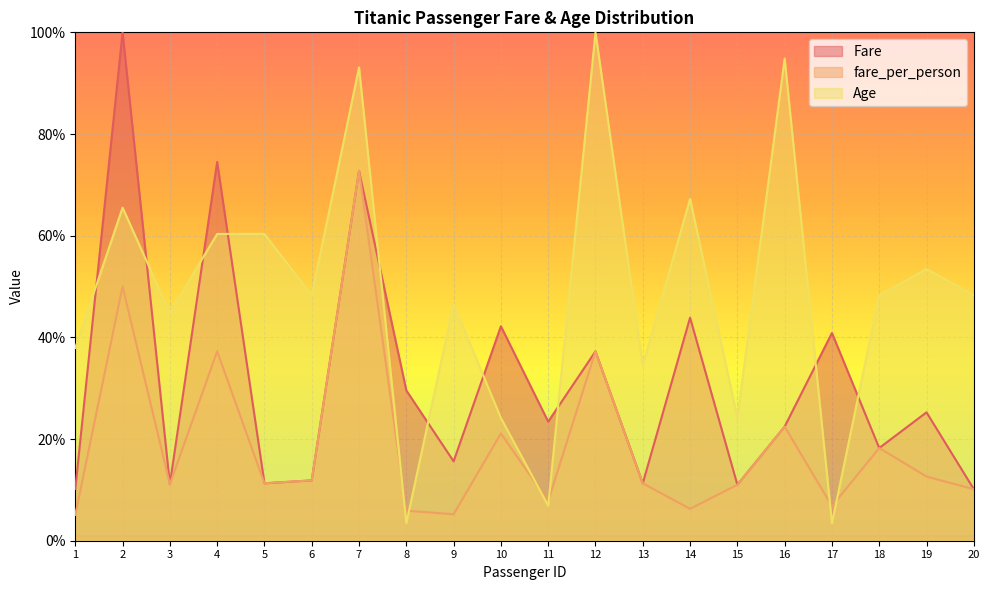

What is the average value of the Age series?

48.3